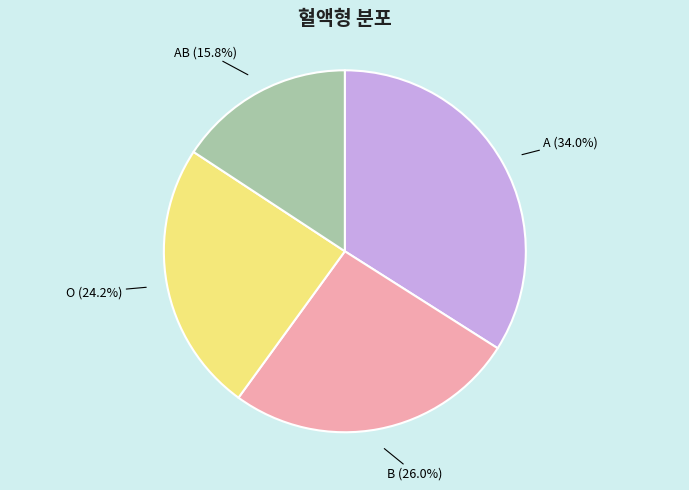

Combined, what portion of the pie is AB and B?

41.8%